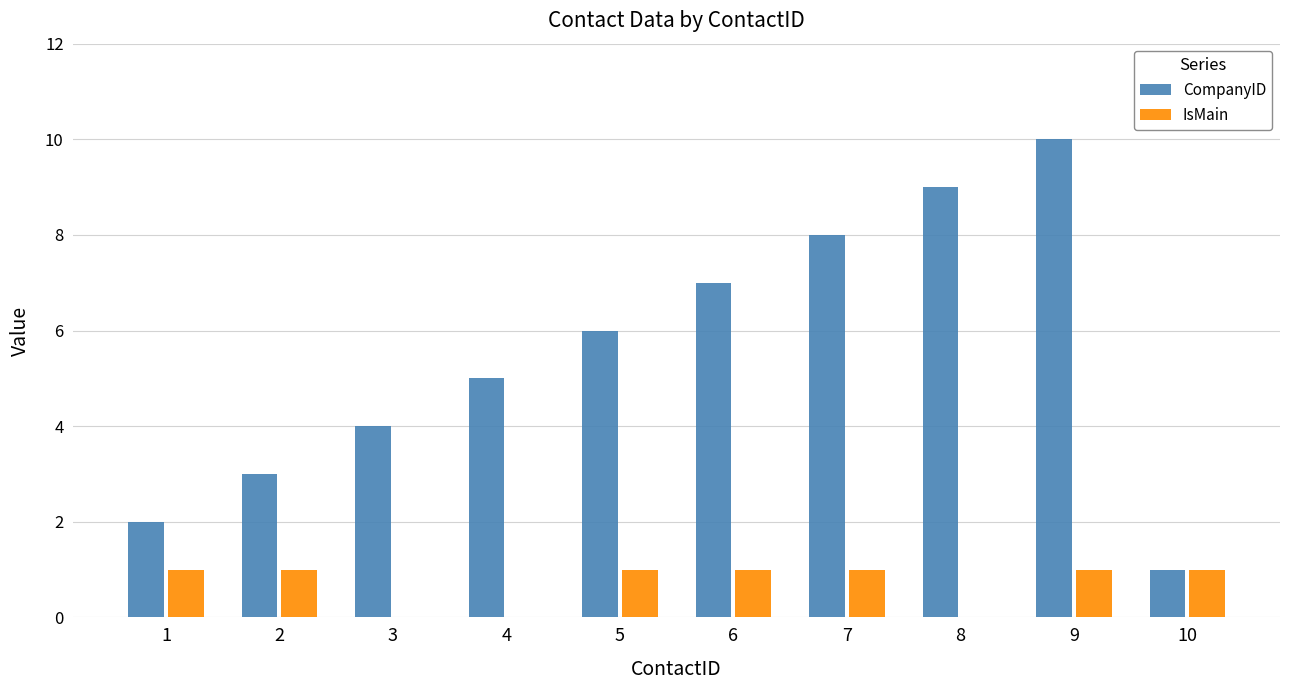

Is it true that IsMain equals 2 at 6?

False